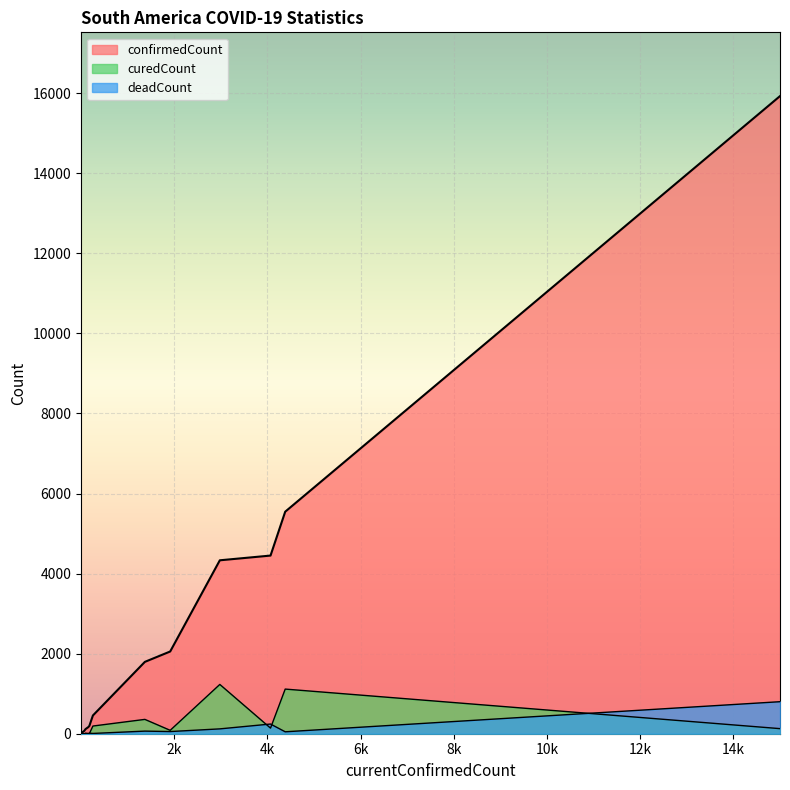

True or false: deadCount and confirmedCount intersect in this chart.

False